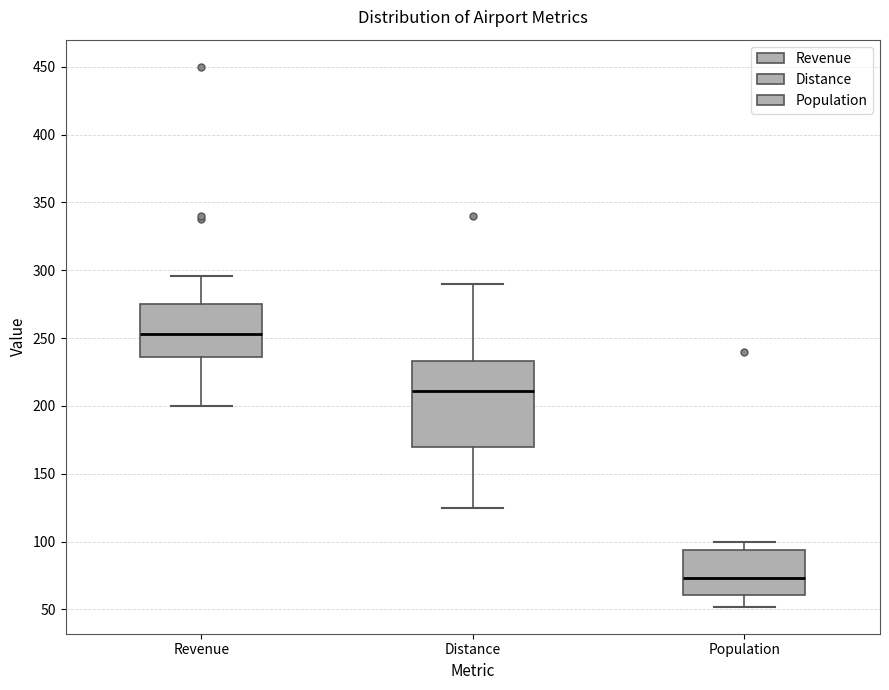

Reading left to right, transcribe this box plot: for each box, give where its median line is, the range the box spans, and where its two whiskers end, as read against the y-axis. The values are not printed on the chart, so give them approximately, as read against the axis.

Revenue: median 255, box 235 to 275, whiskers 200 to 295
Distance: median 210, box 170 to 235, whiskers 125 to 290
Population: median 75, box 60 to 95, whiskers 50 to 100